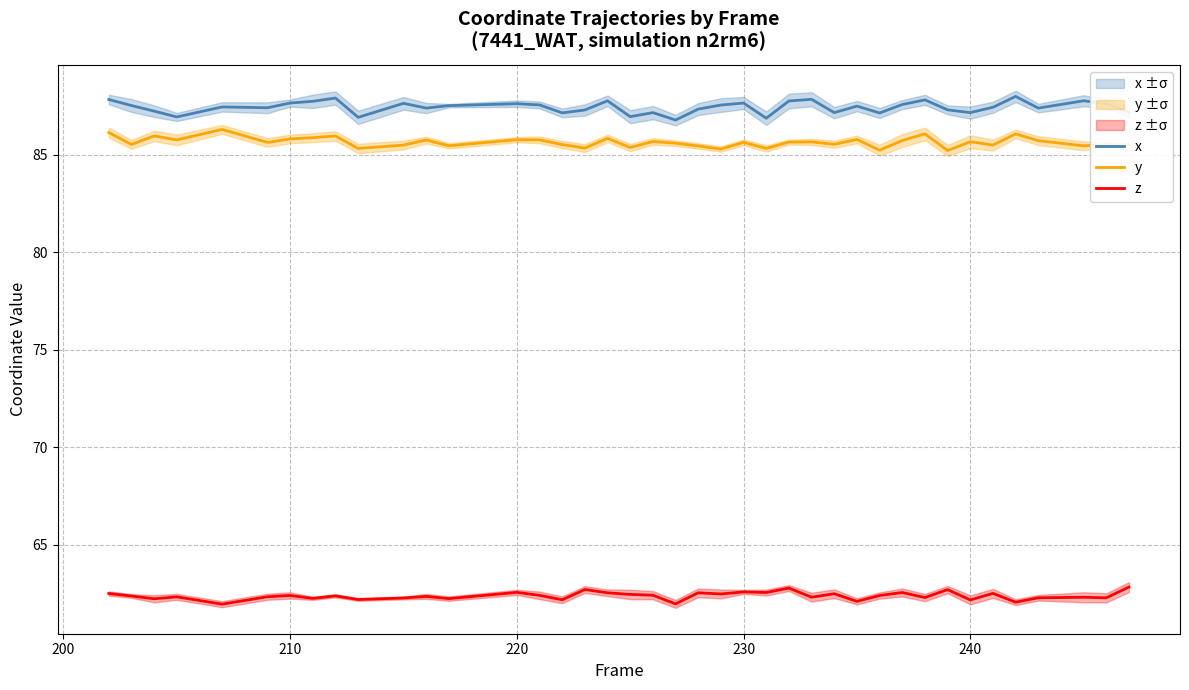

True or false: z and y cross at least once.

False